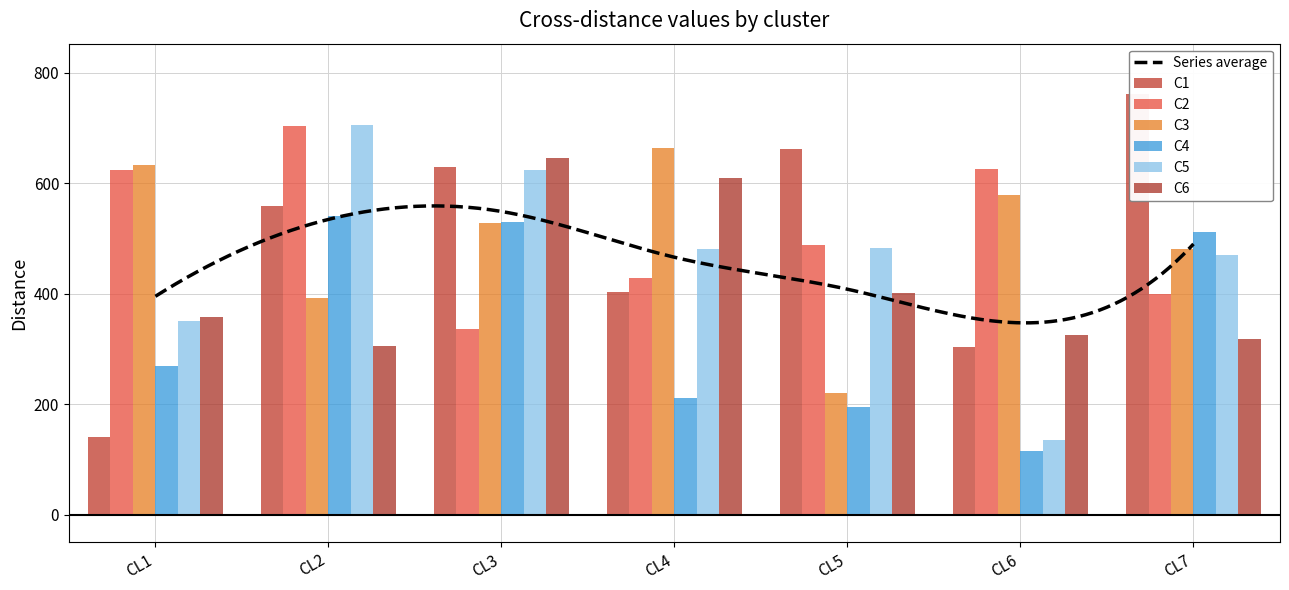

What is the spread (max minus min) of values at CL3?

310